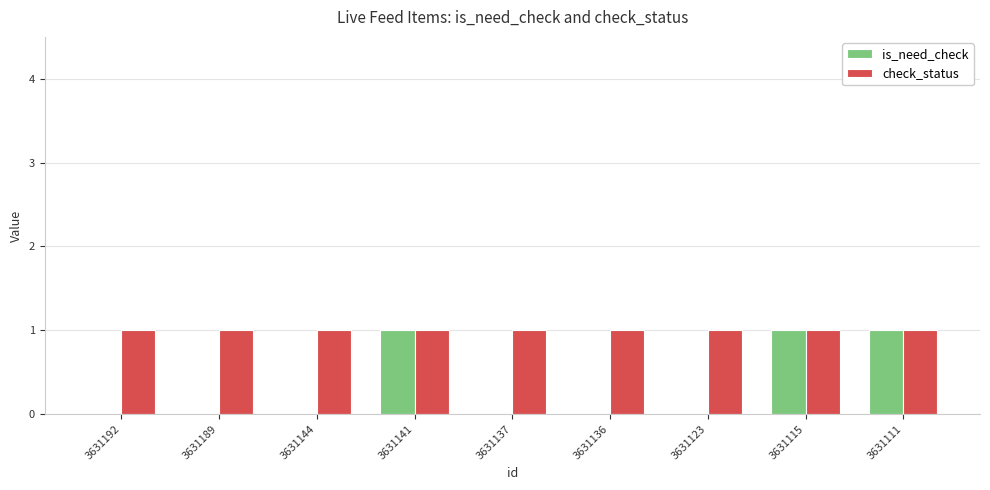

Which series changed the most between 3631141 and 3631123?

is_need_check